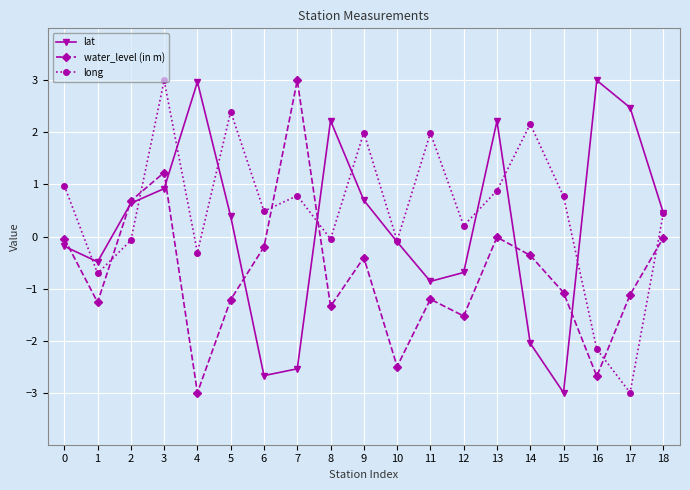

At which category is the sum across all series the highest?

3